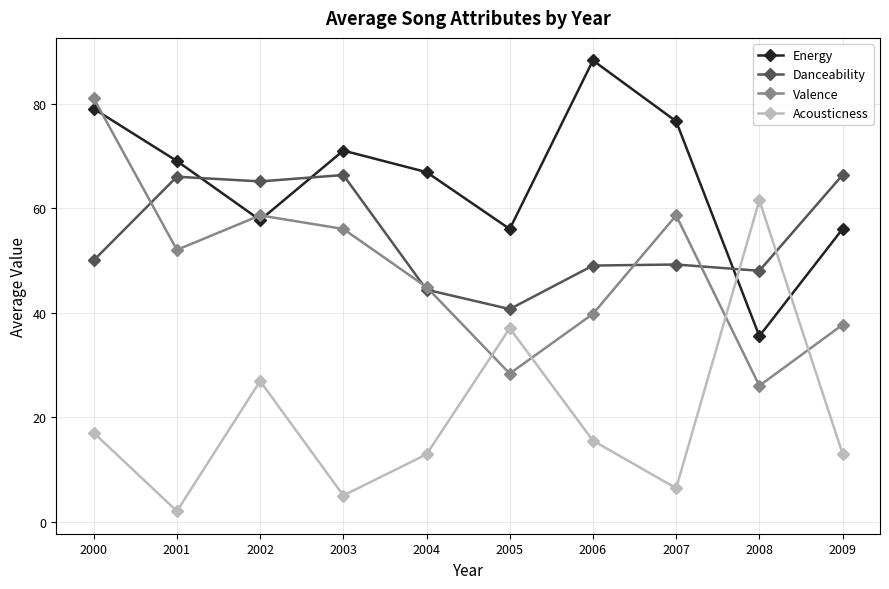

At which category does Valence reach its first local peak?

2002